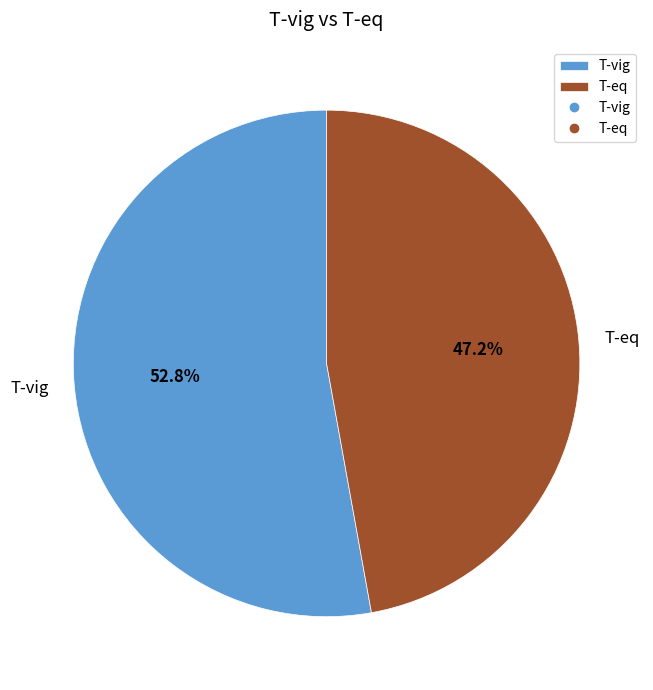

To the nearest percent, what is the combined percentage of T-eq and T-vig?

100%